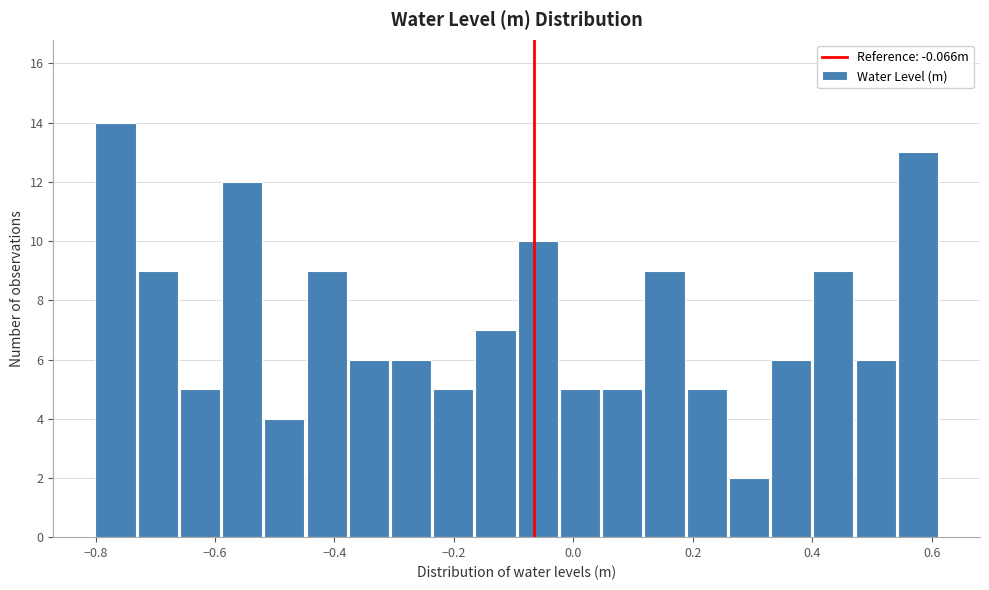

Around what value on the x-axis is the tallest bar? Give the approximate position of its centre, as read against the axis.

-0.76